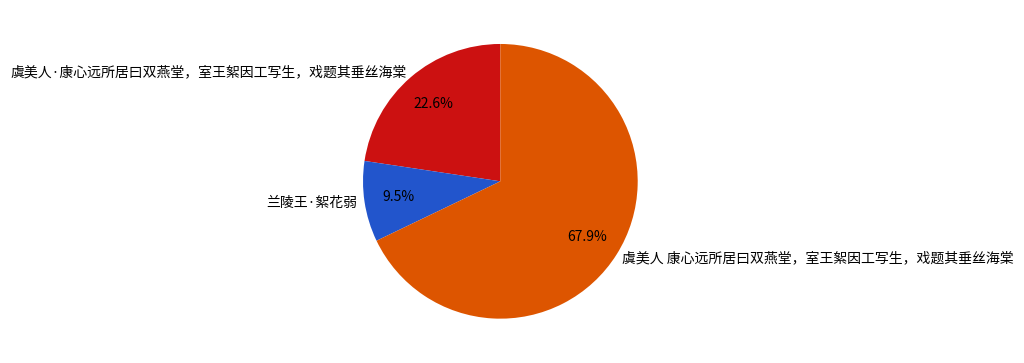

Which slice represents more than half of the pie?

虞美人 康心远所居曰双燕堂，室王絮因工写生，戏题其垂丝海棠